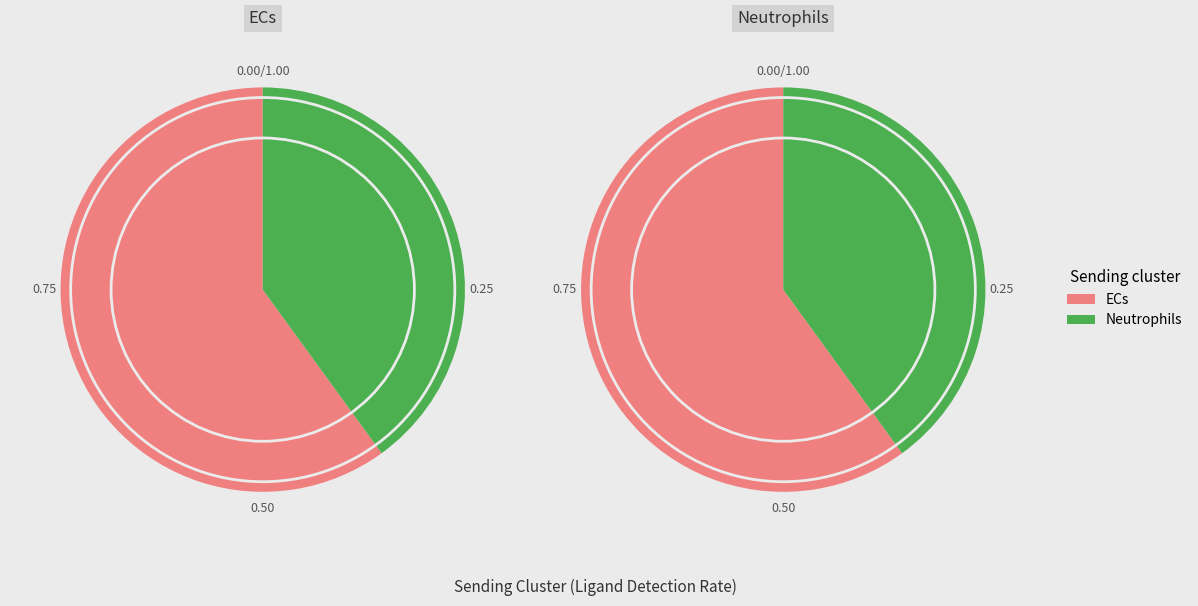

Is Neutrophils the majority of the pie?

No